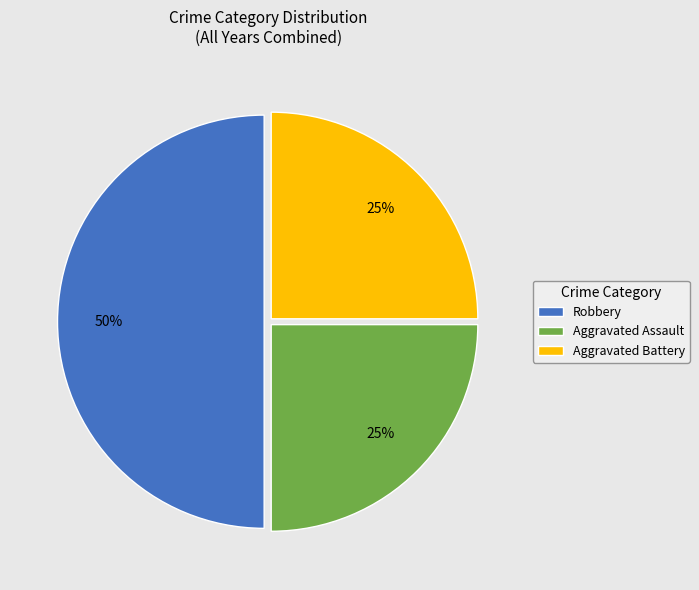

How many slices are in this pie chart?

3